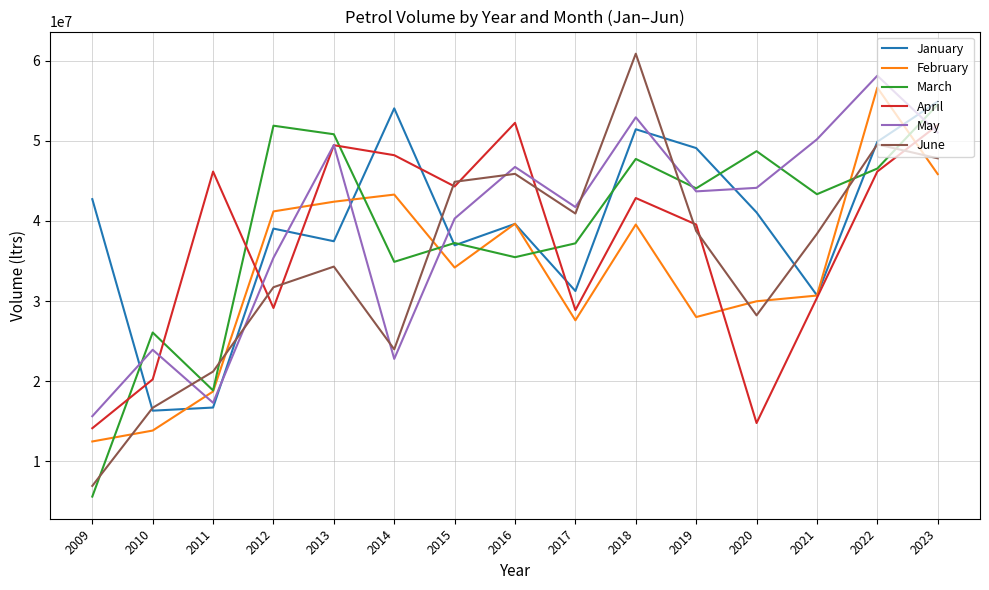

Read the January value at 2017.

31253611.0